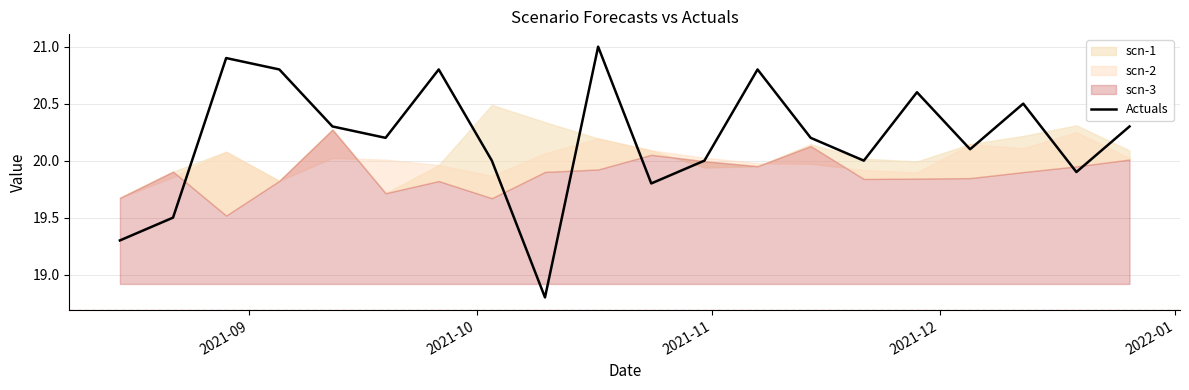

What is the maximum value for Actuals?

21.0